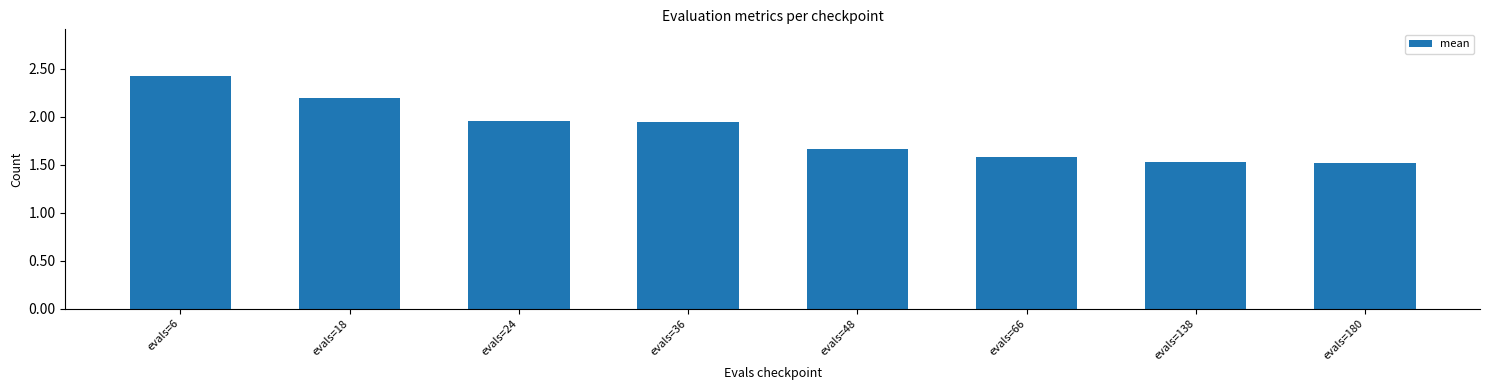

What is the value of the 1st bar from the left?

2.4